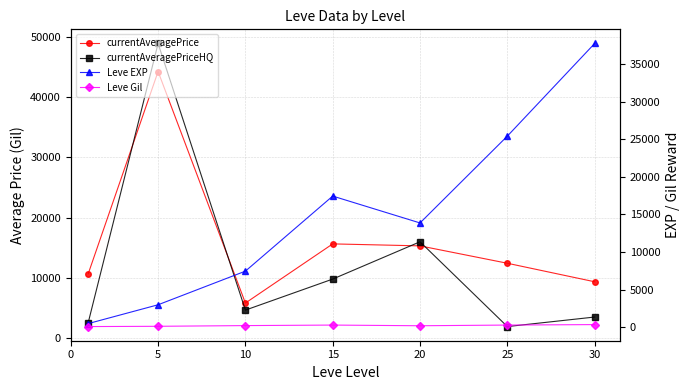

At how many categories does at least one series exceed 42578?

1